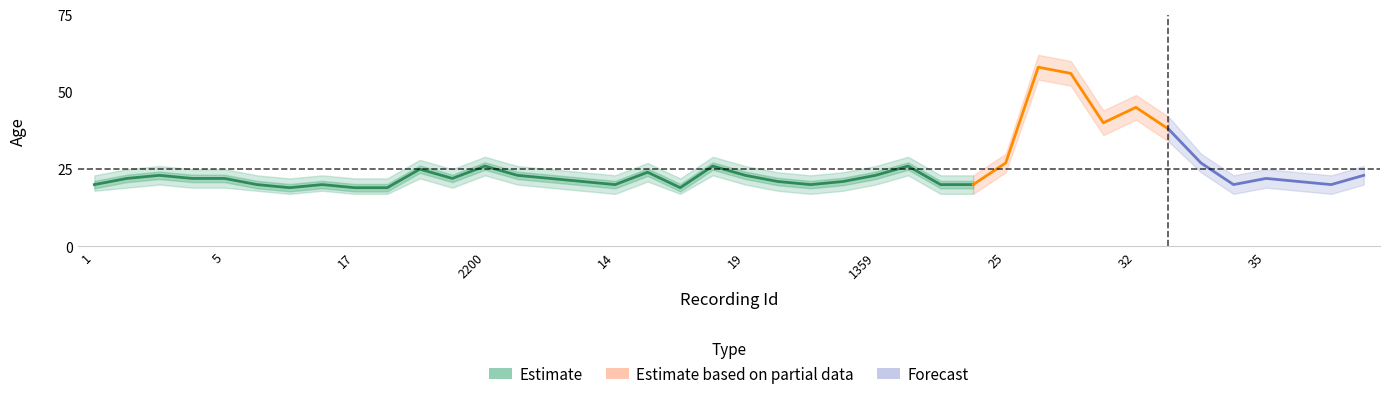

What is the label of the 18th point from the left?

15